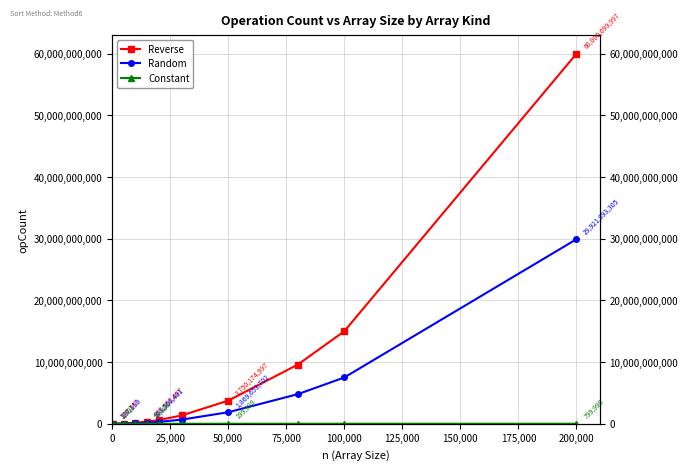

How many values in the Constant series are below 119998?

5